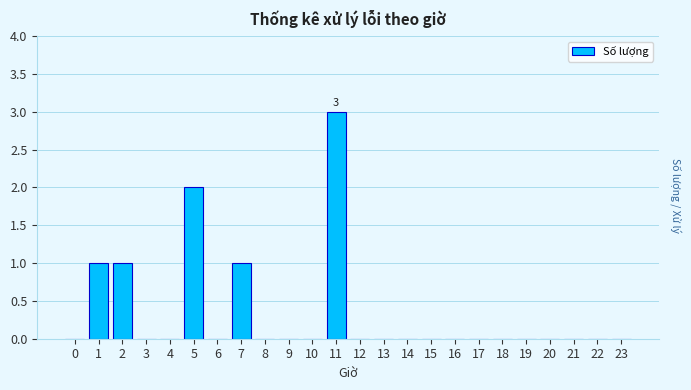

Reading left to right, what are all the values shown in this chart?

0=0	1=1	2=1	3=0	4=0	5=2	6=0	7=1	8=0	9=0	10=0	11=3	12=0	13=0	14=0	15=0	16=0	17=0	18=0	19=0	20=0	21=0	22=0	23=0